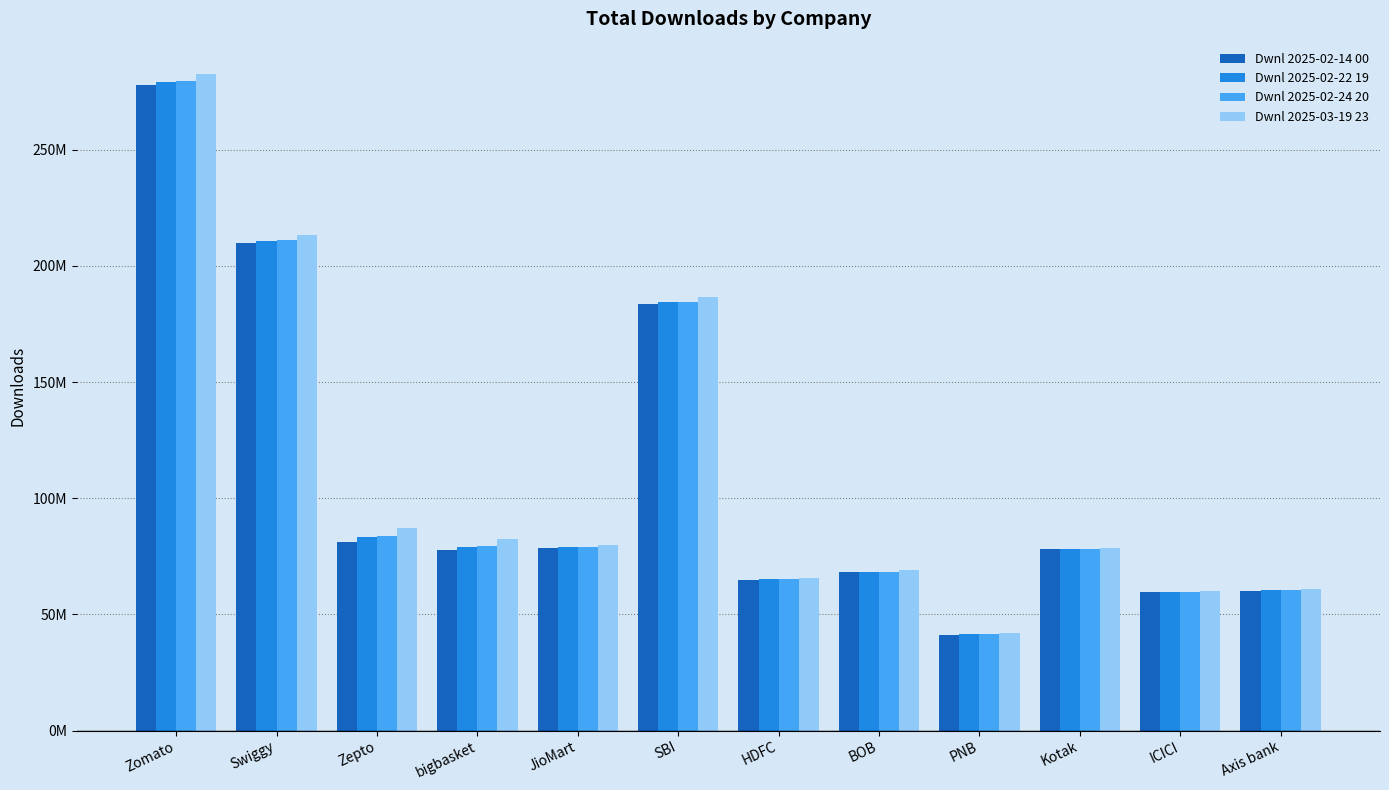

Does the chart contain any negative values?

No